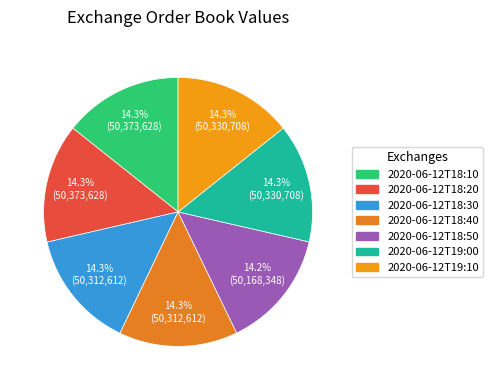

Rank the categories by value from highest to lowest.

2020-06-12T18:10, 2020-06-12T18:20, 2020-06-12T19:00, 2020-06-12T19:10, 2020-06-12T18:30, 2020-06-12T18:40, 2020-06-12T18:50